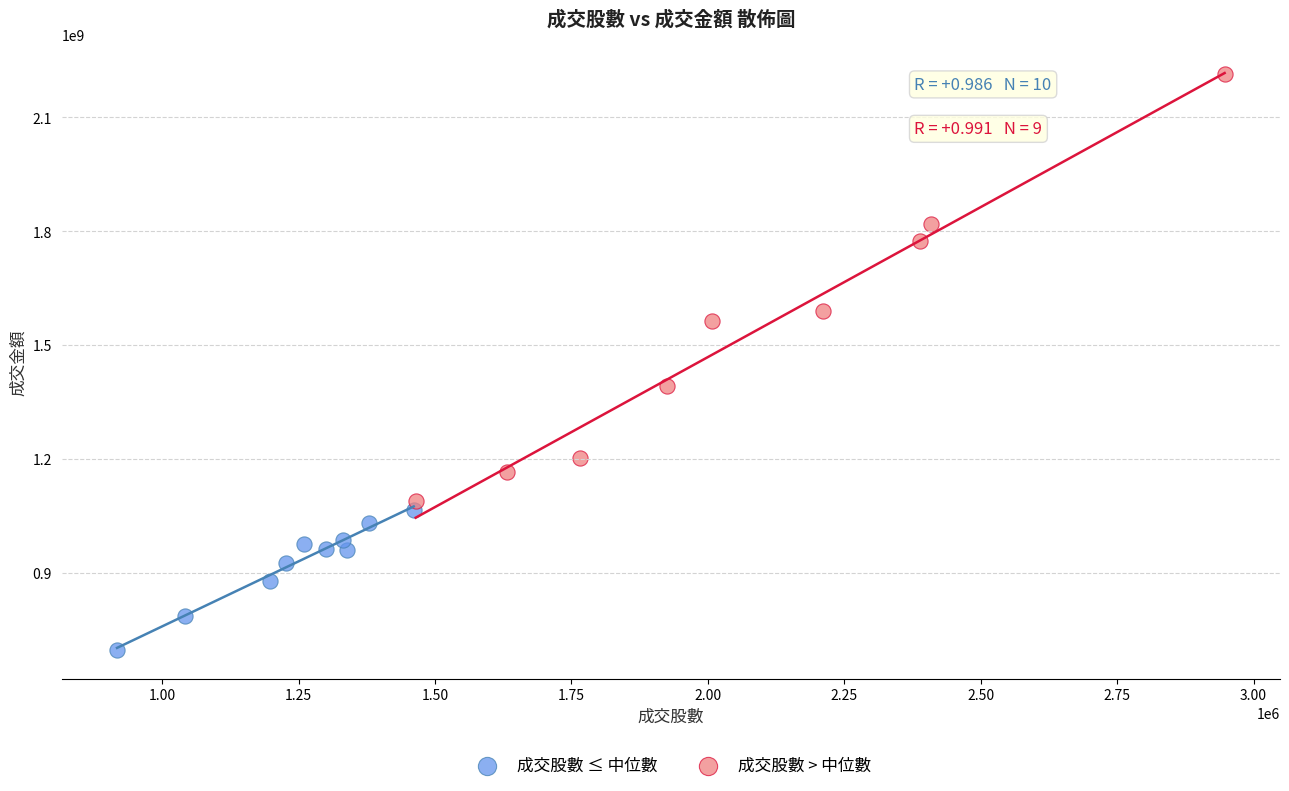

Which series has the largest Y range (max minus min)?

成交股數 > 中位數